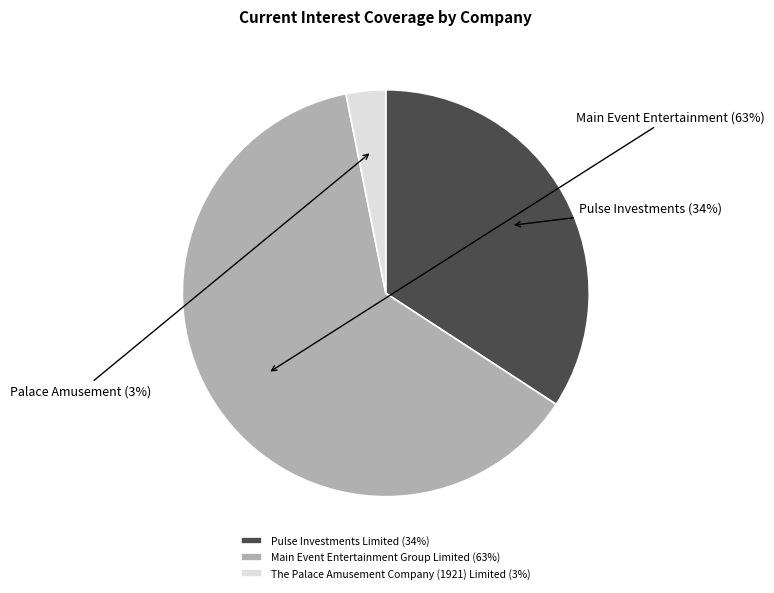

Which has a higher value, The Palace Amusement Company (1921) Limited or Pulse Investments Limited?

Pulse Investments Limited